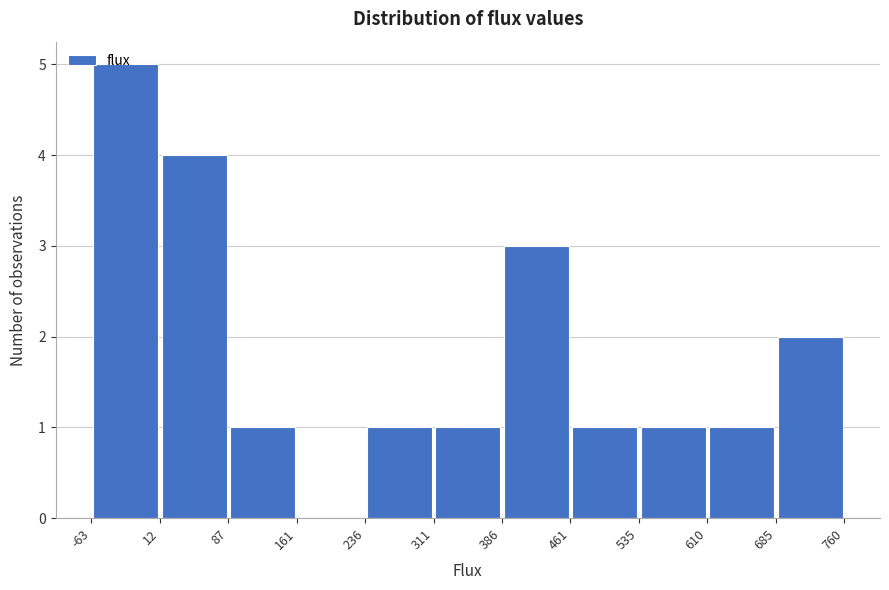

Reading left to right, transcribe this chart: for each bar, give the range it covers on the x-axis and its height. The values are not printed on the chart, so give them approximately, as read against the axis.

-63 to 12: 5
12 to 87: 4
87 to 161: 1
161 to 236: 0
236 to 311: 1
311 to 386: 1
386 to 461: 3
461 to 535: 1
535 to 610: 1
610 to 685: 1
685 to 760: 2